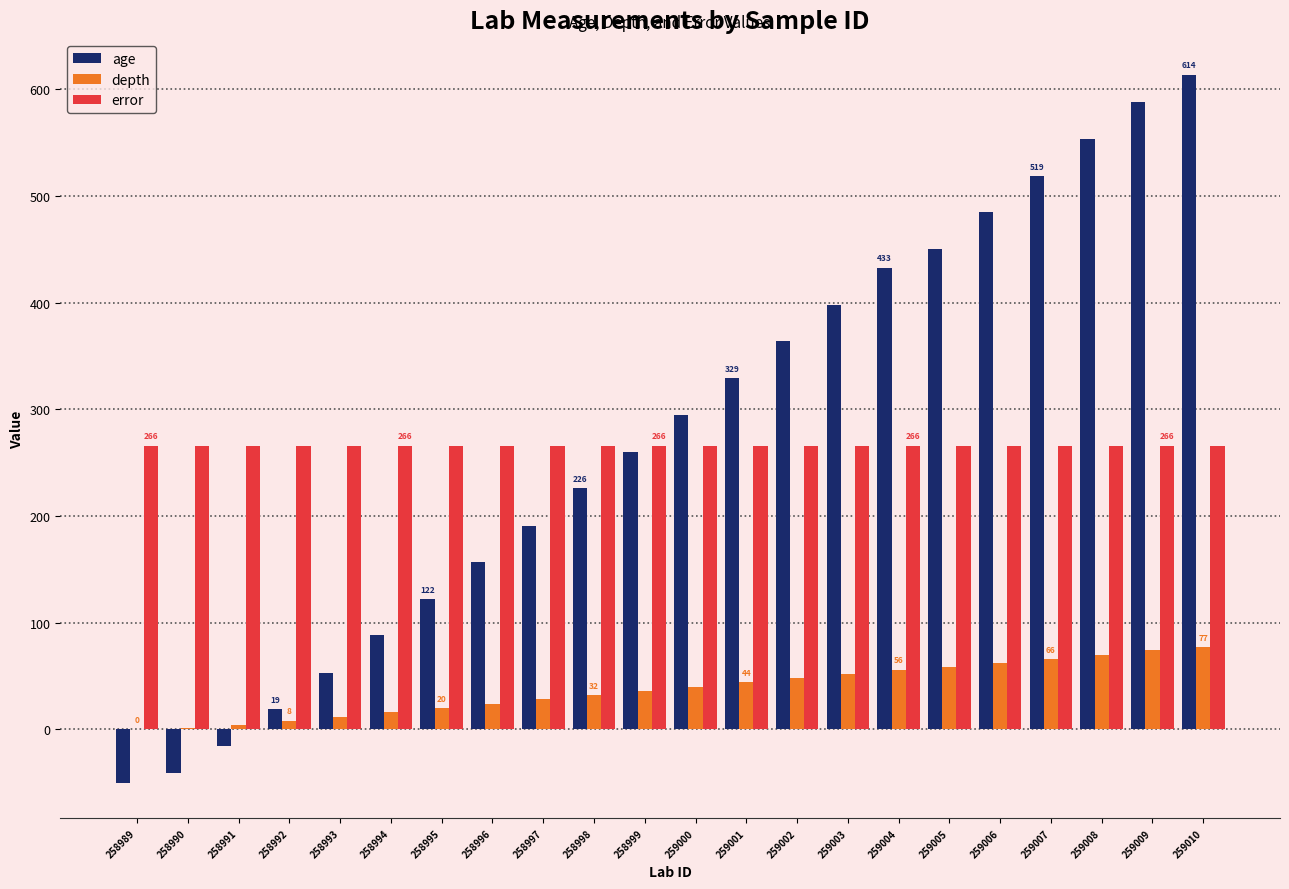

At which label does age reach its peak?

259010